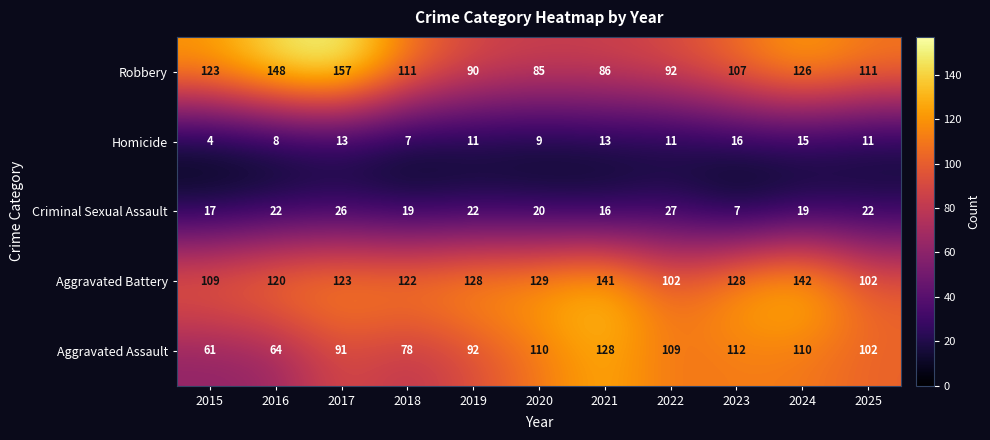

Count the number of categories in the chart.

11